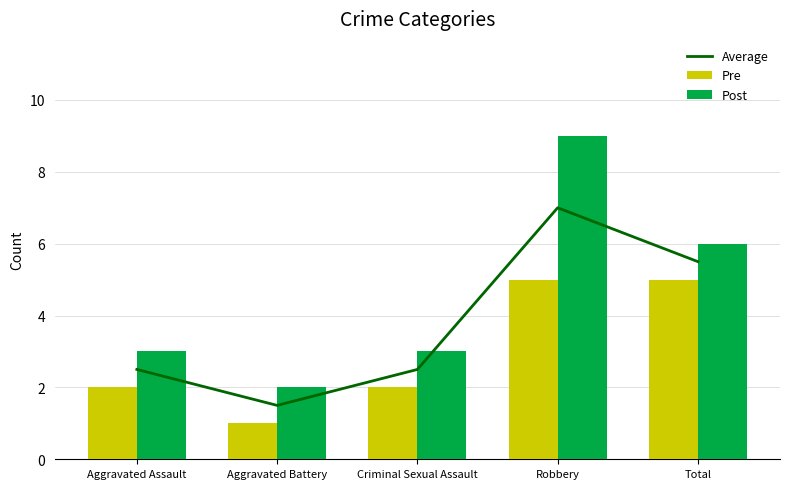

What is the greatest value displayed?

9.0